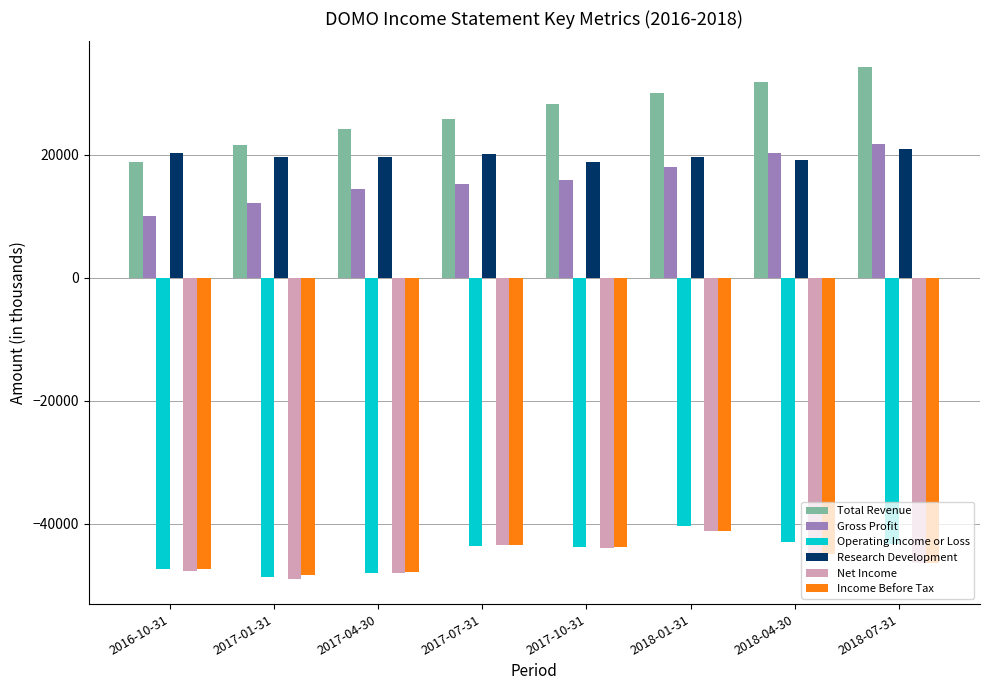

At which label does Operating Income or Loss reach its peak?

2018-01-31